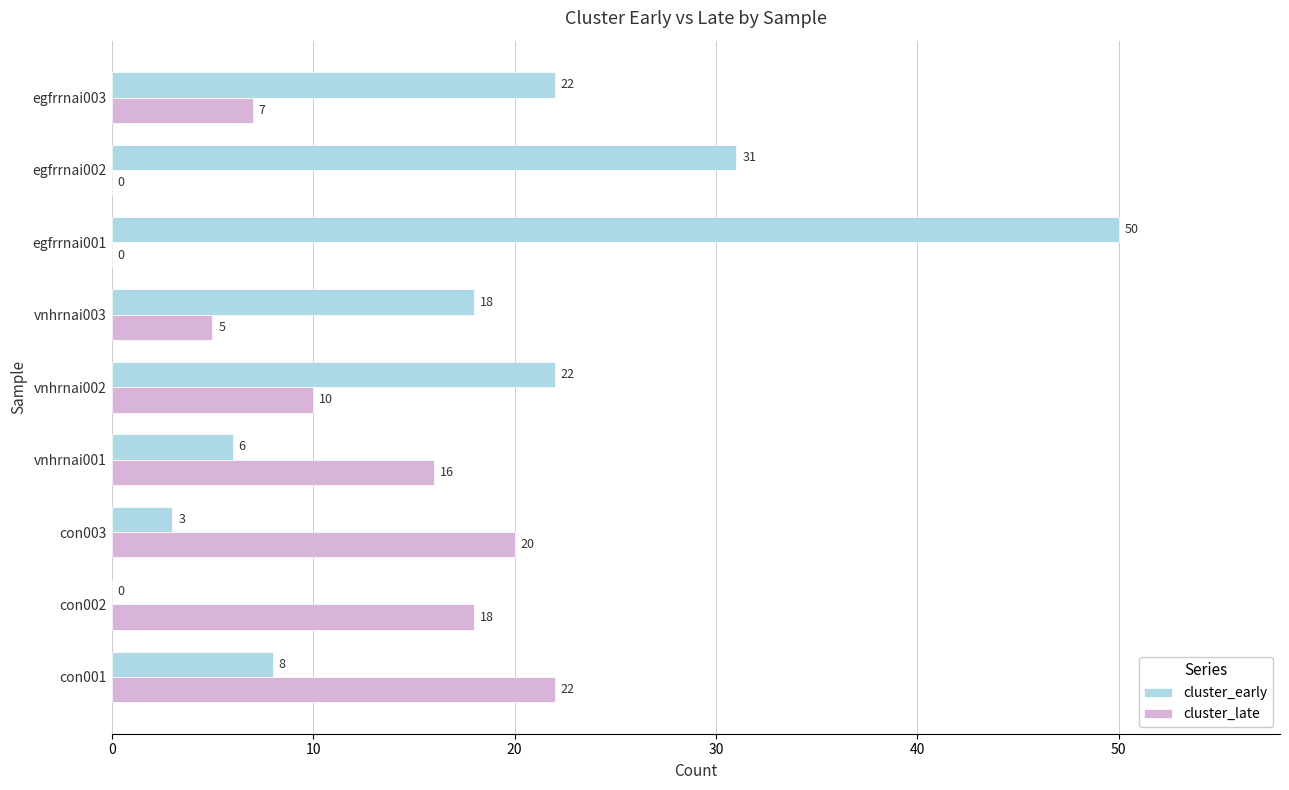

Which series changed the most between egfrrnai002 and egfrrnai003?

cluster_early